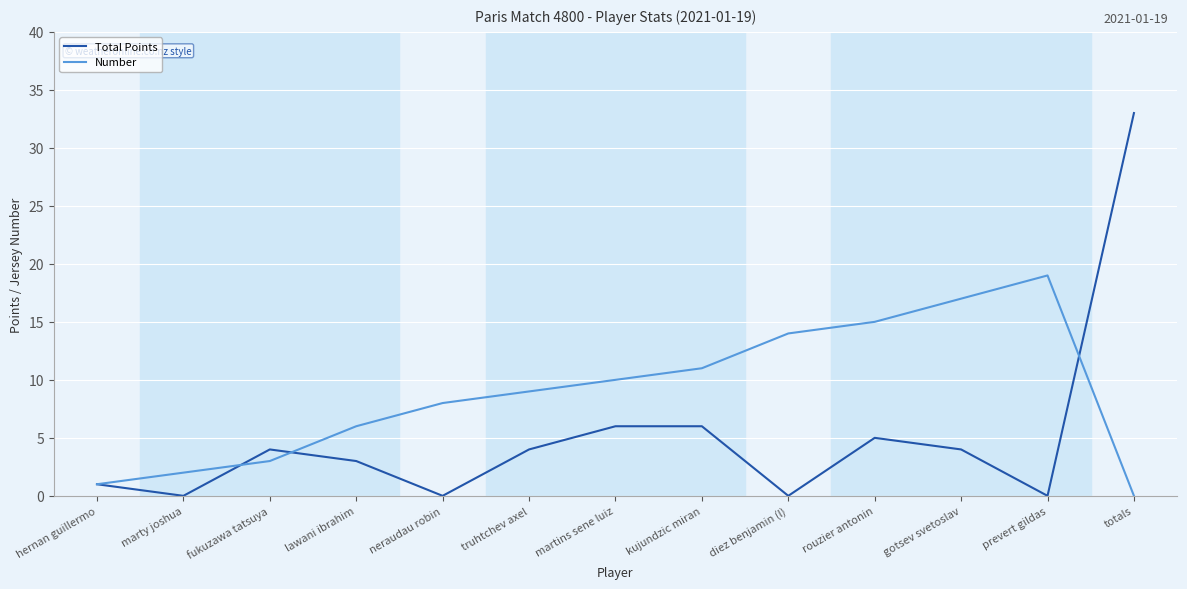

Which series has the largest range (max minus min)?

Total Points